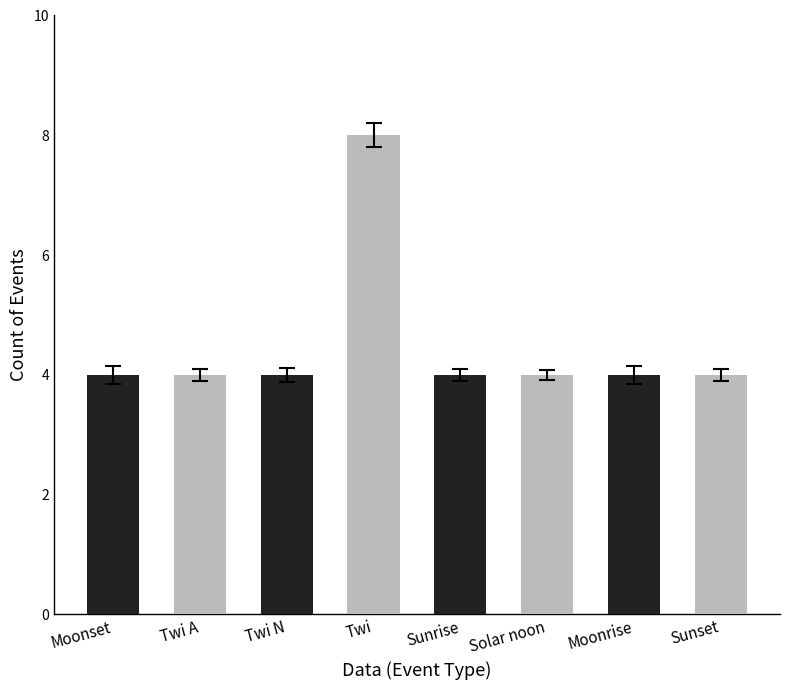

Count the number of categories in the chart.

8